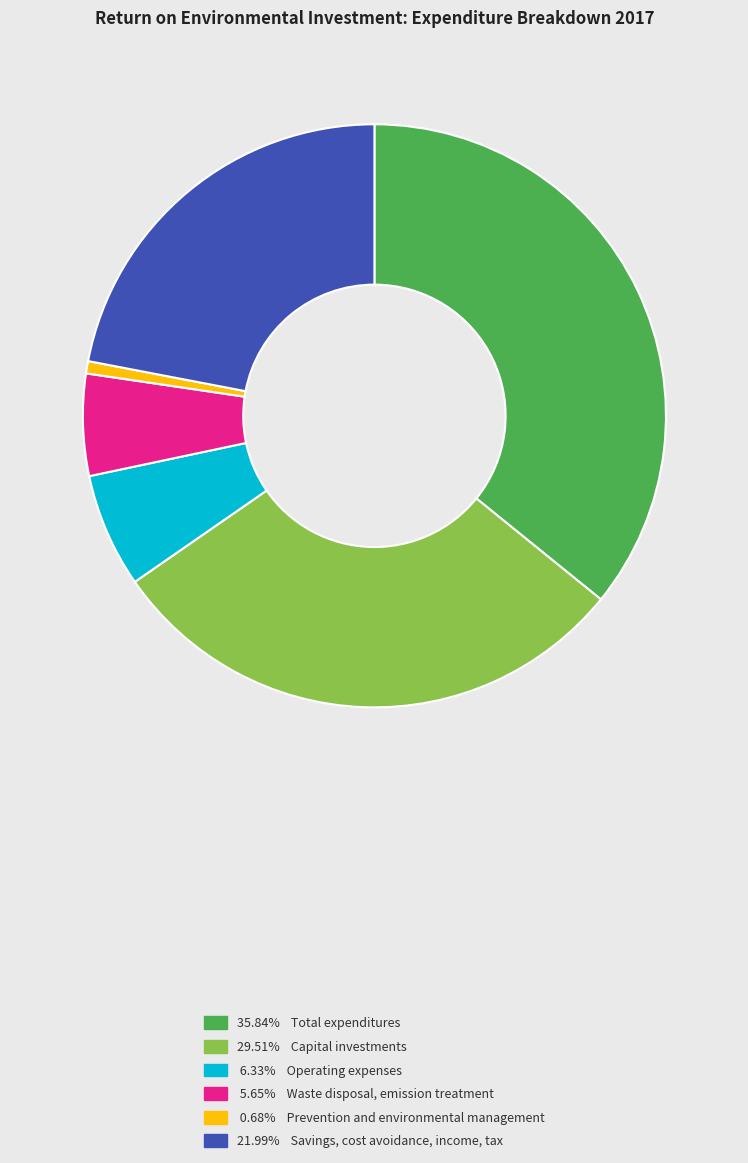

Is there a majority slice in this chart?

No